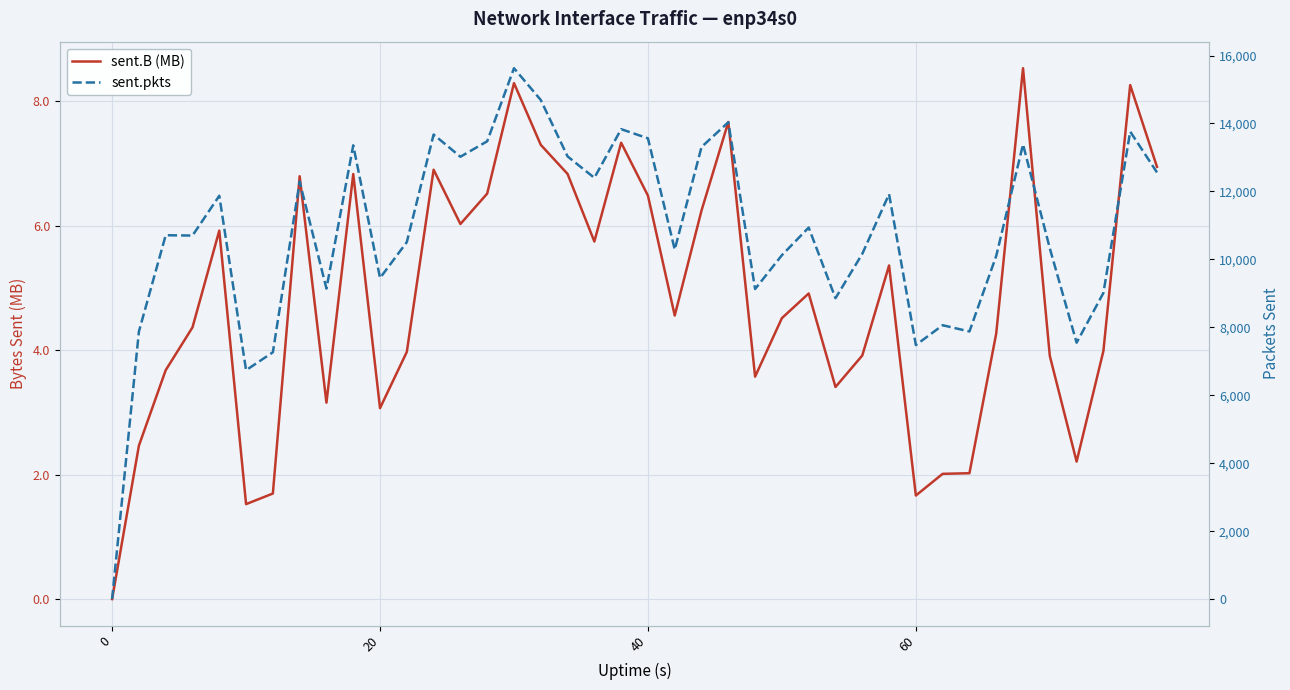

Which series has the largest range (max minus min)?

sent.pkts